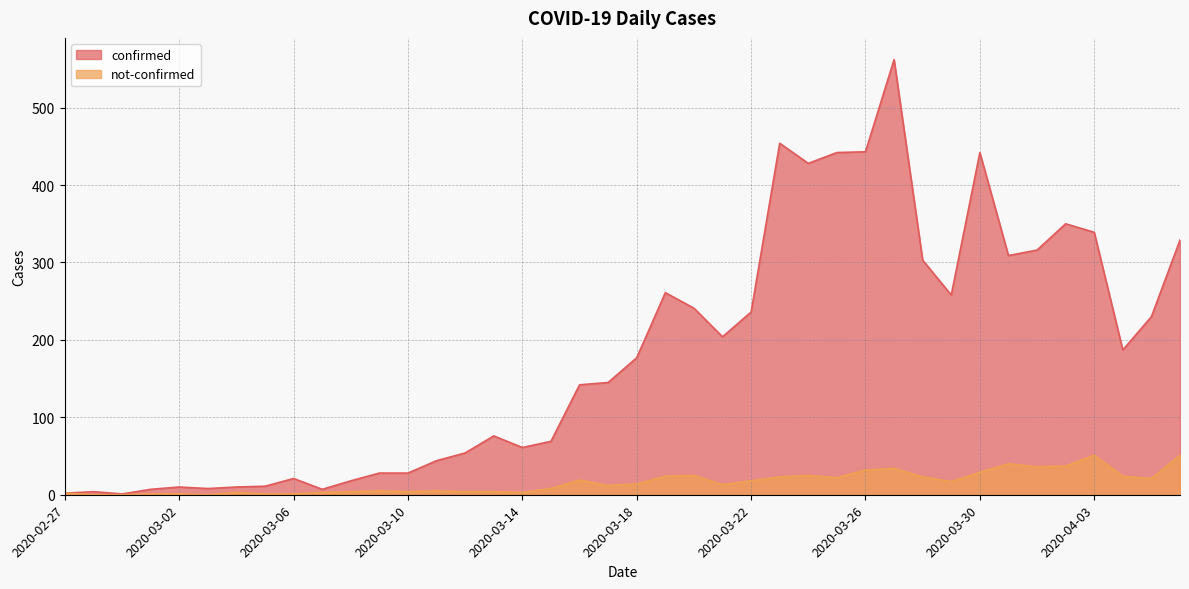

How many lines are shown in the chart?

2